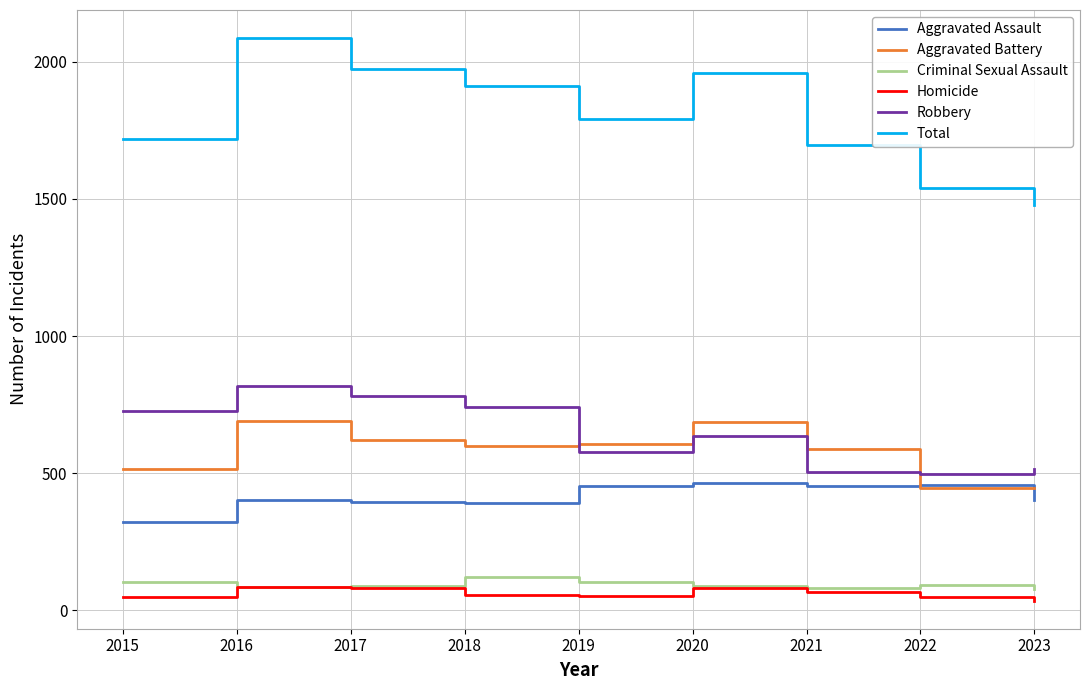

List the series in order of their peak value, highest first.

Total, Robbery, Aggravated Battery, Aggravated Assault, Criminal Sexual Assault, Homicide